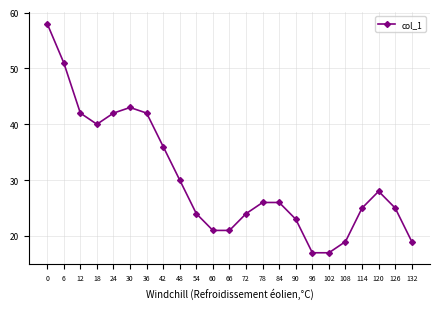

What is the sum of the values at 102 and 54?

41